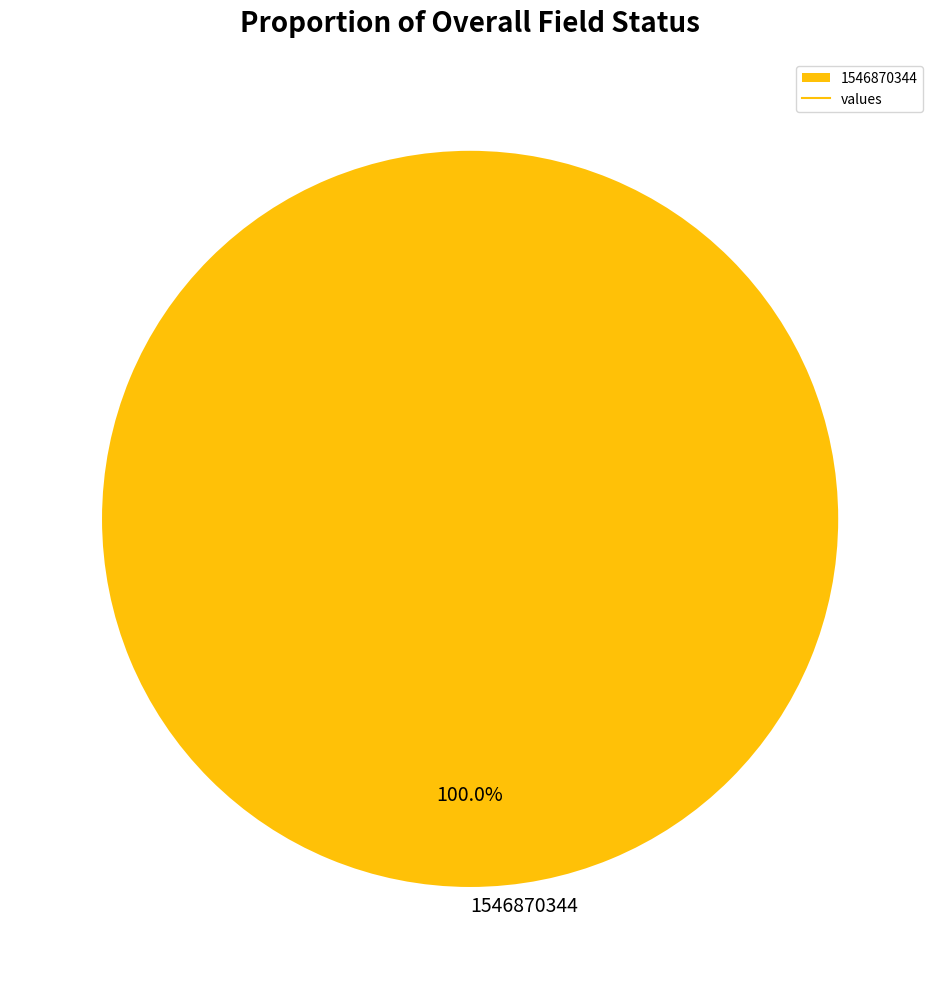

Rank the categories by value from highest to lowest.

1546870344